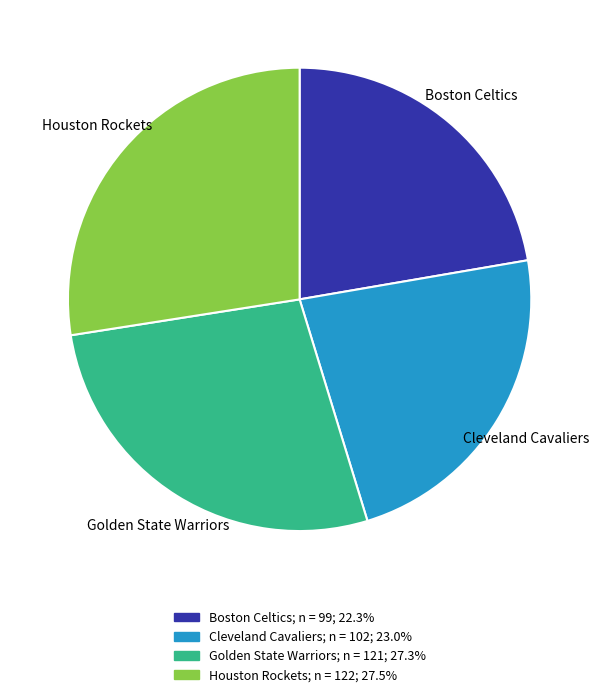

Which category has the smallest portion of the pie?

Boston Celtics